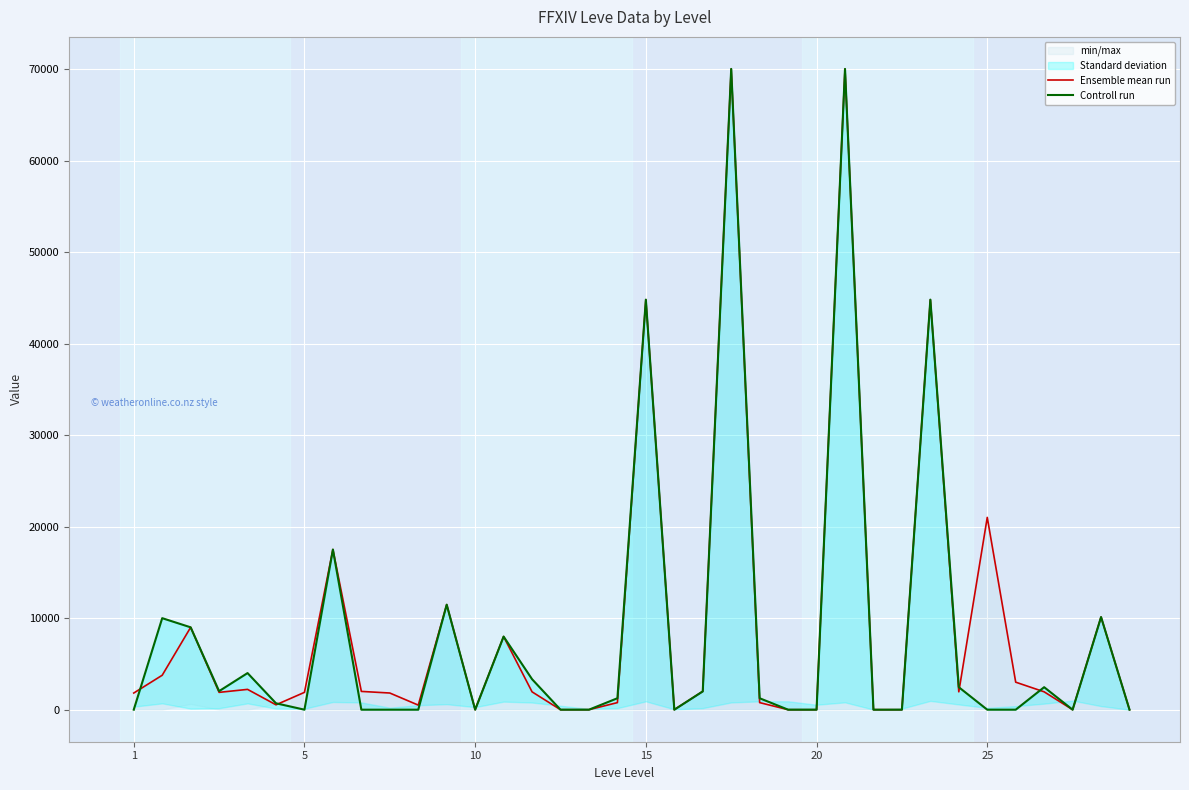

What is the total value across all series at 1?

1820